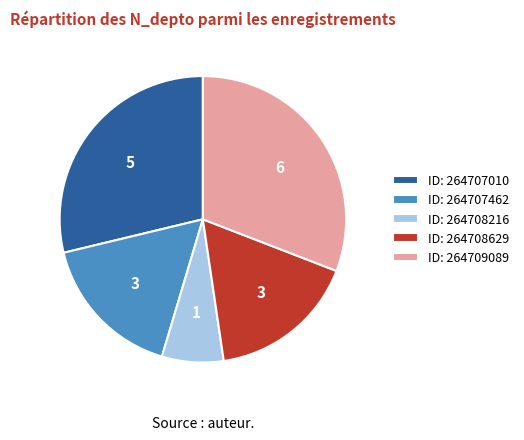

Does any single category account for the majority?

No